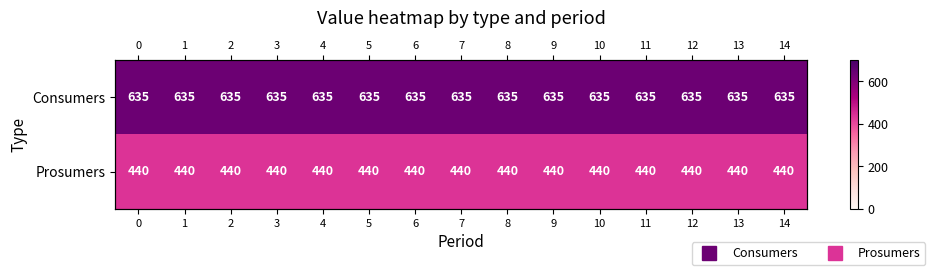

The Consumers series shows 635 at 14. True or false?

True